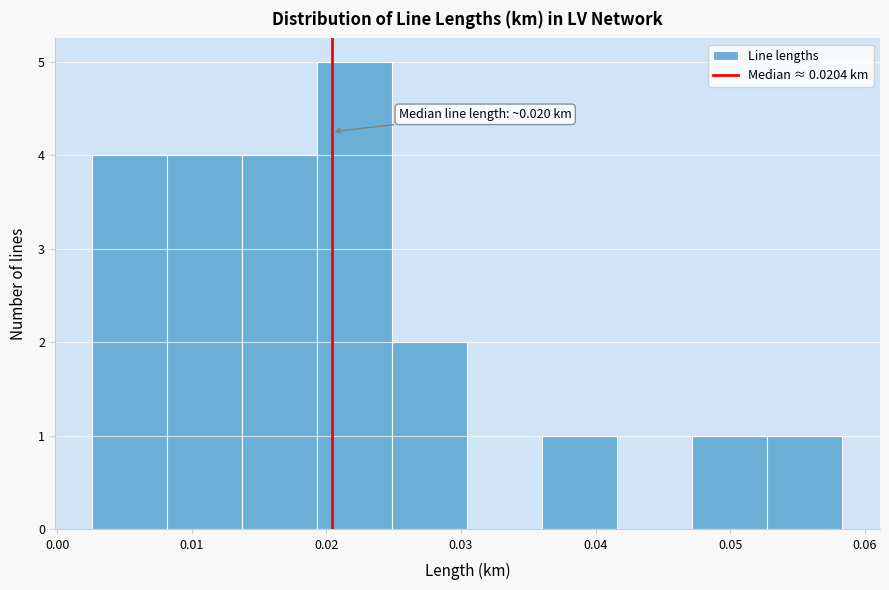

Over which range of the x-axis is the bar tallest?

0.019 to 0.025